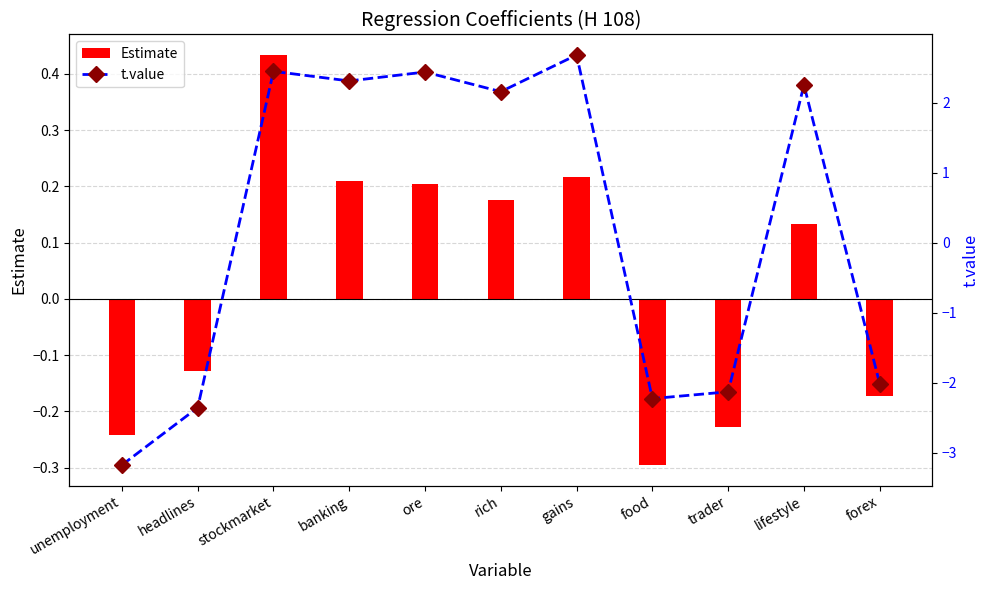

List the series in order of their overall mean, lowest first.

Estimate, t.value